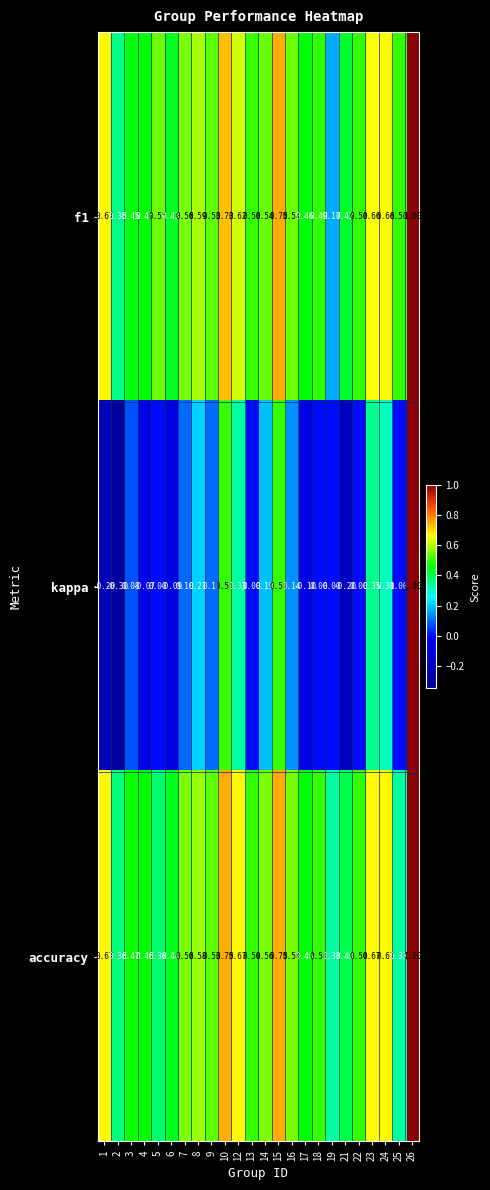

Is the value of kappa at 24 greater than the value of f1 at 19?

Yes